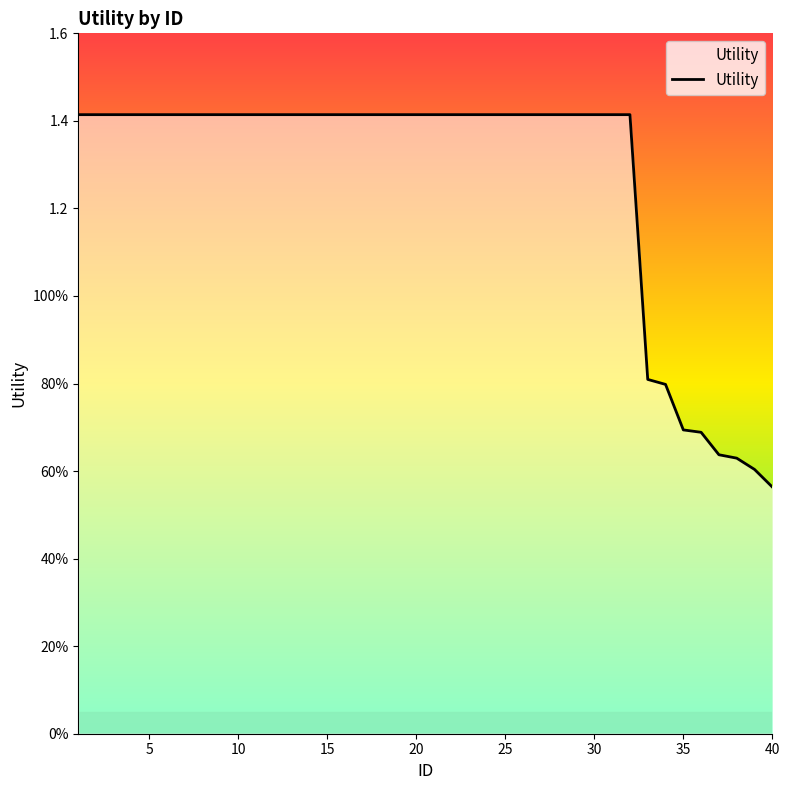

True or false: there are more than 1 points higher than both neighbors.

False